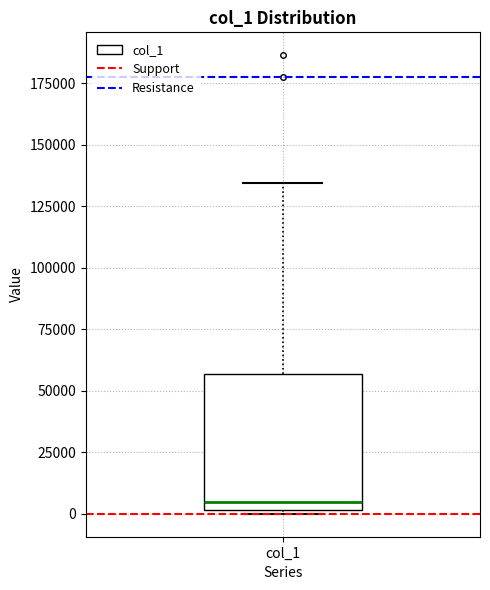

Where is the lower edge of the box for col_1 on the y-axis? The values are not printed on the chart, so give them approximately, as read against the axis.

0